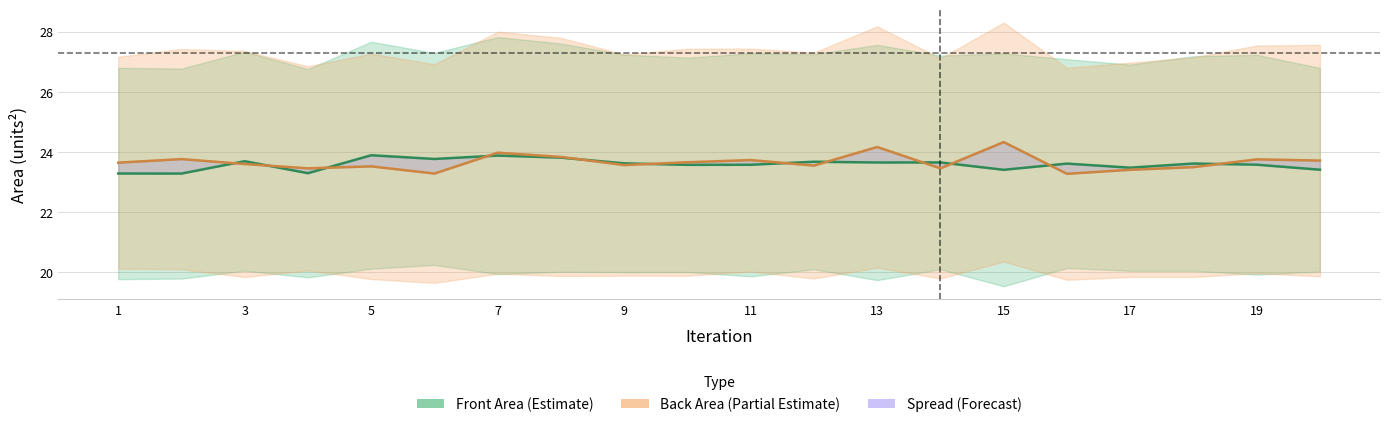

Rank the series by their average value, from lowest to highest.

Front Area (mid), Back area (mid)